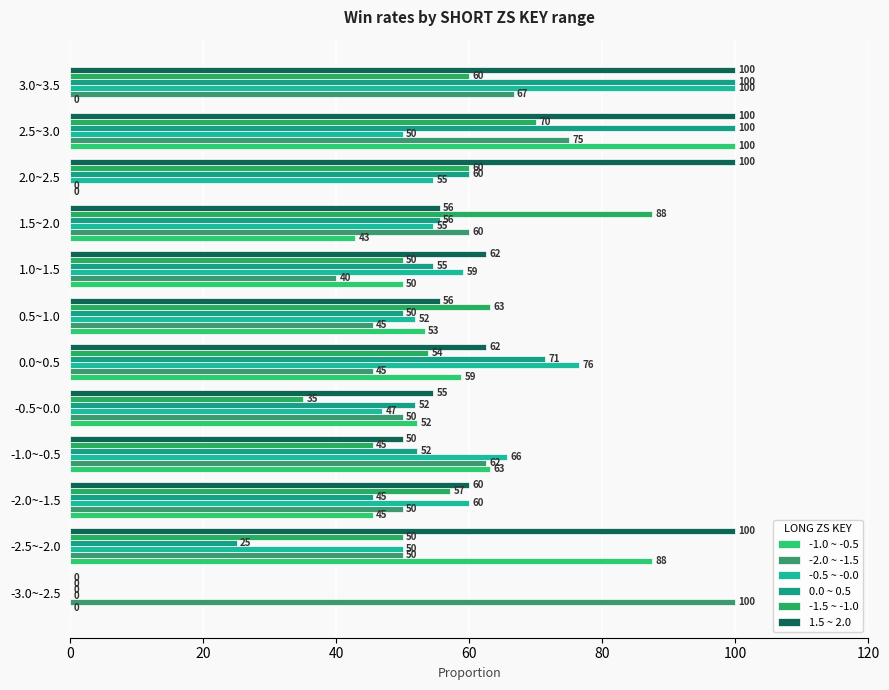

Reading right to left, list all the values displayed in this chart.

-1.0 ~ -0.5: 0.0	100.0	0.0	42.9	50.0	53.3	58.8	52.2	63.2	45.5	87.5	0.0
-2.0 ~ -1.5: 66.7	75.0	0.0	60.0	40.0	45.5	45.5	50.0	62.5	50.0	50.0	100.0
-0.5 ~ -0.0: 100.0	50.0	54.5	54.5	59.1	51.8	76.5	46.9	65.6	60.0	50.0	0.0
0.0 ~ 0.5: 100.0	100.0	60.0	55.6	54.5	50.0	71.4	51.8	52.2	45.5	25.0	0.0
-1.5 ~ -1.0: 60.0	70.0	60.0	87.5	50.0	63.2	53.8	35.0	45.5	57.1	50.0	0.0
1.5 ~ 2.0: 100.0	100.0	100.0	55.6	62.5	55.6	62.5	54.5	50.0	60.0	100.0	0.0